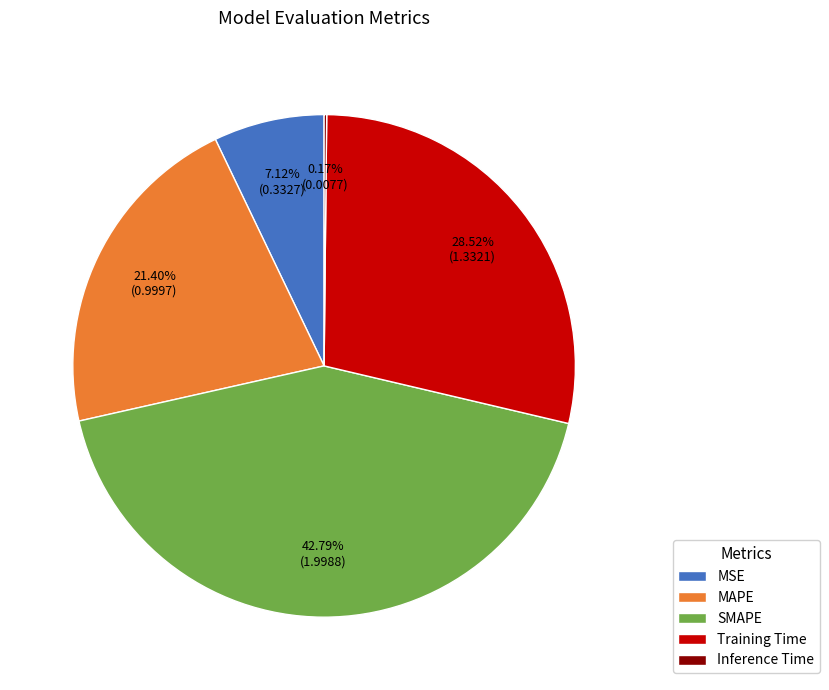

Does any single category account for the majority?

No